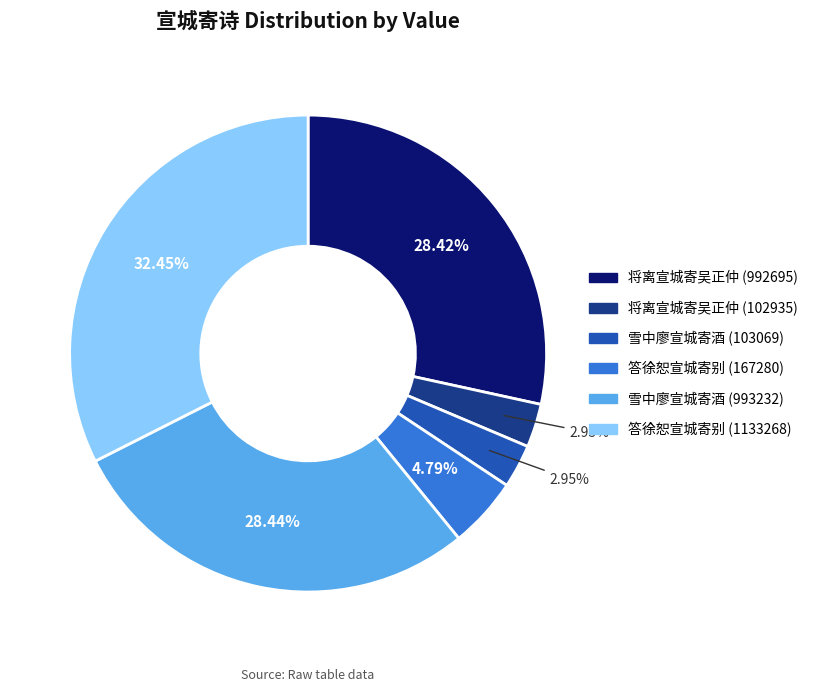

Combined, do 雪中廖宣城寄酒 (993232) and 将离宣城寄吴正仲 (102935) account for over 50%?

No